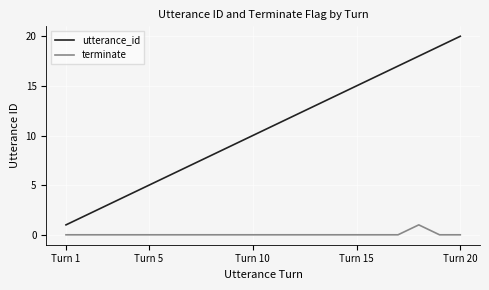

How many lines are shown in the chart?

2